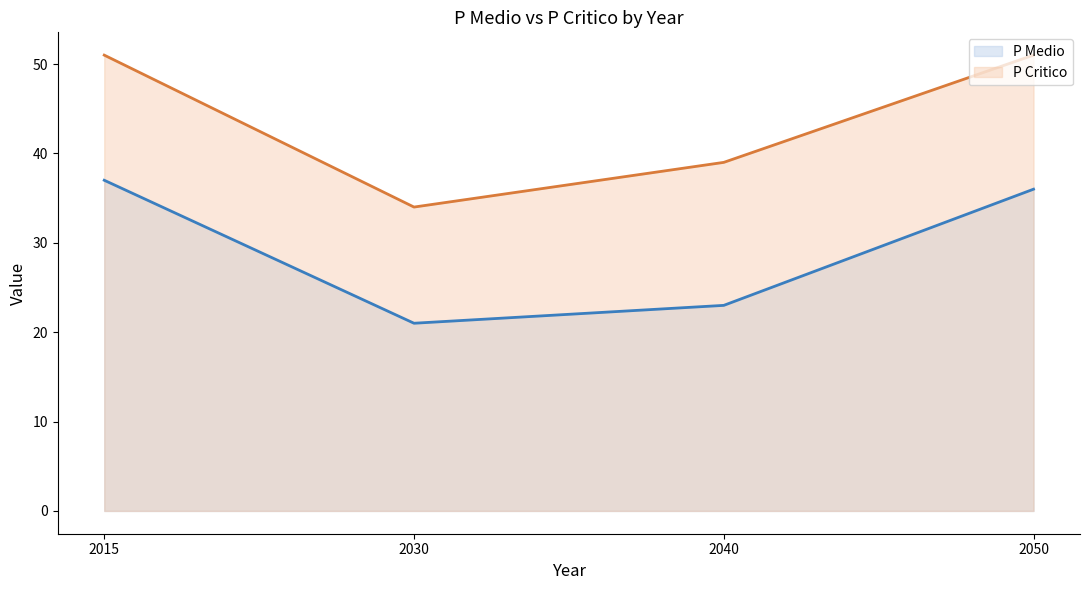

True or false: P Medio (line) and P Critico (line) intersect in this chart.

False